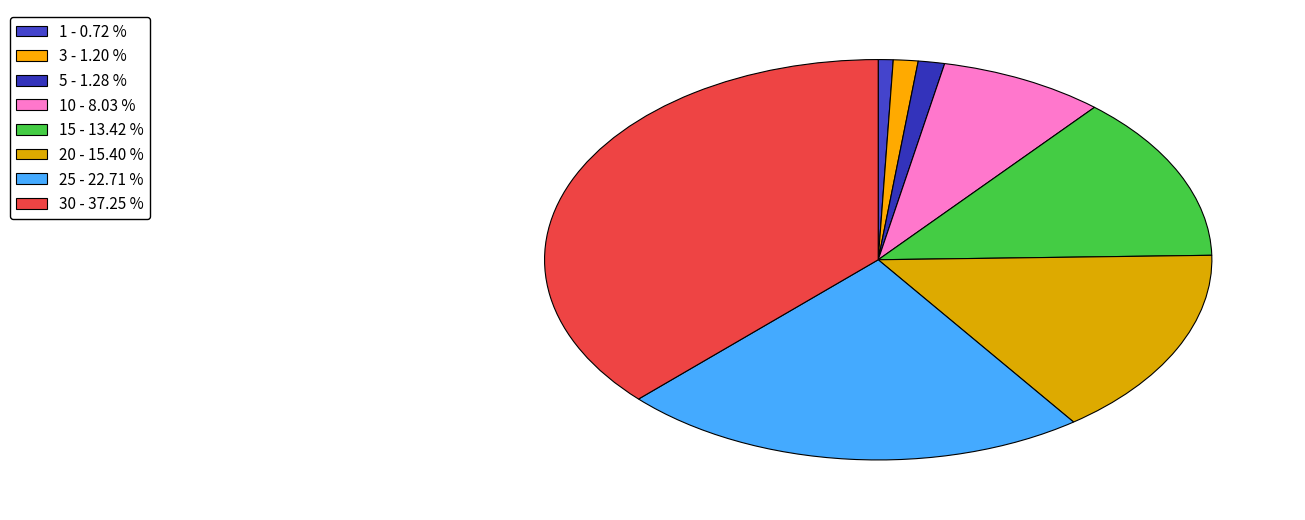

Rank the categories by value from highest to lowest.

30, 25, 20, 15, 10, 5, 3, 1